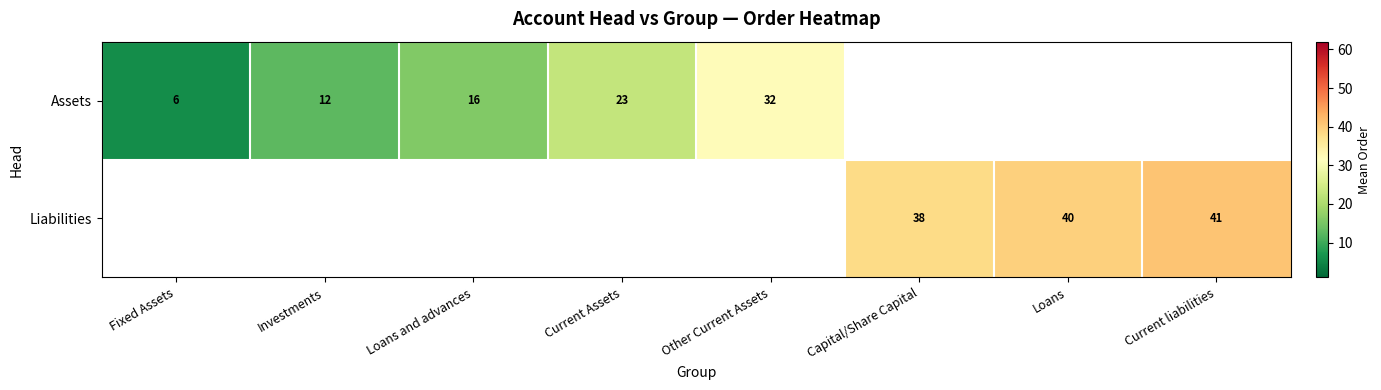

Count the number of data series in this chart.

2